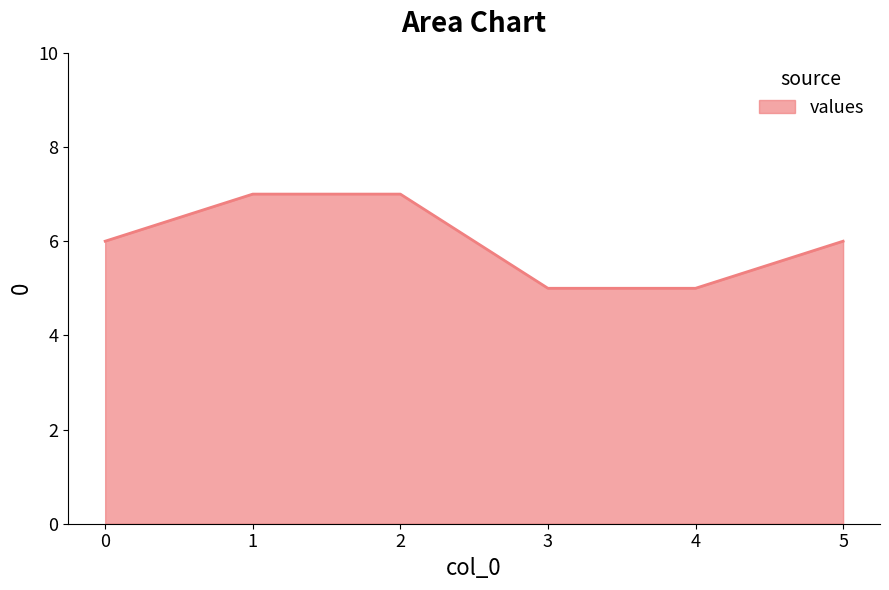

Does the chart have visible grid lines?

No